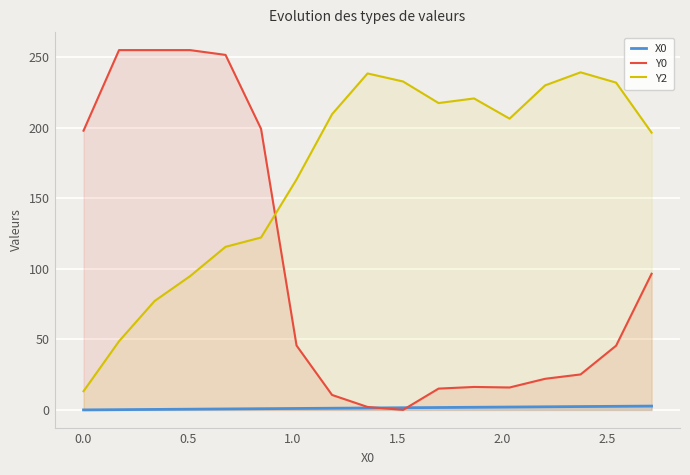

True or false: Y2 and X0 intersect in this chart.

False